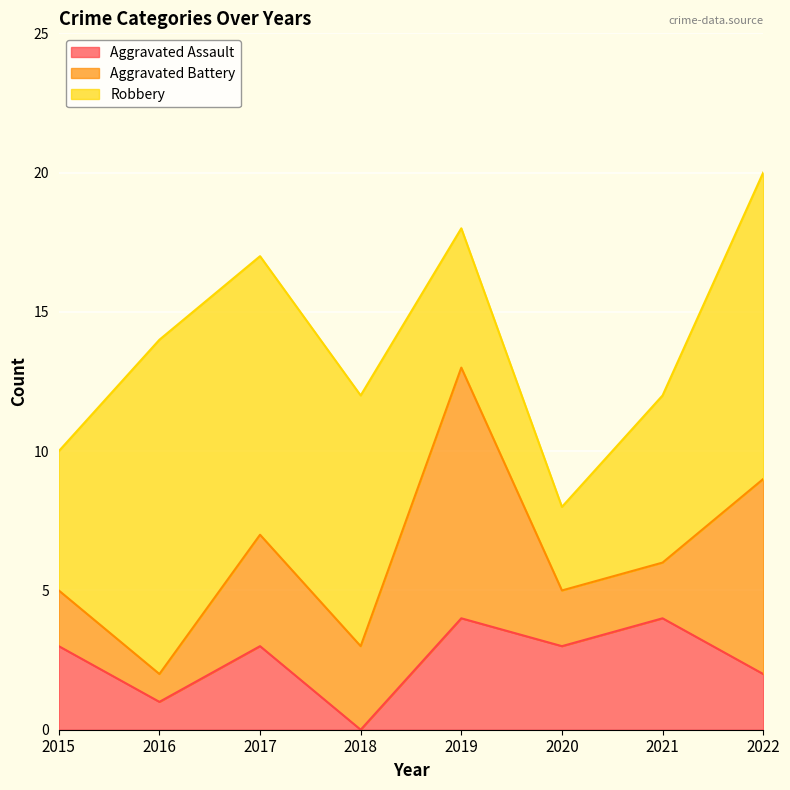

True or false: Robbery and Aggravated Assault intersect in this chart.

False